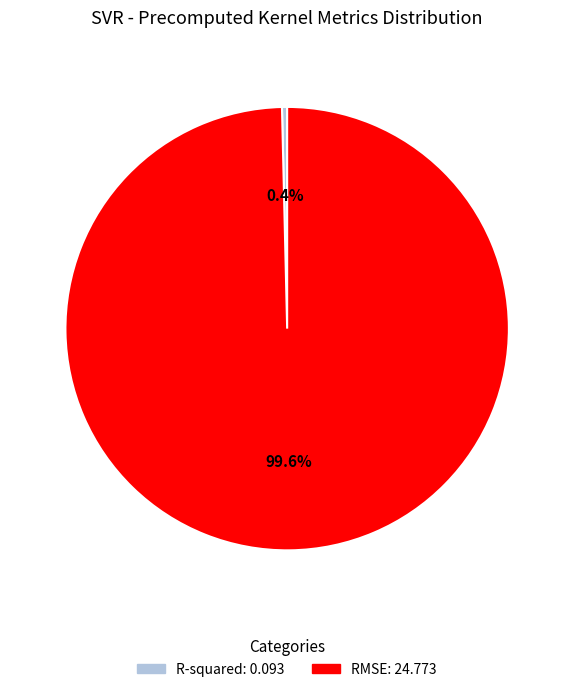

Which slice represents more than half of the pie?

RMSE